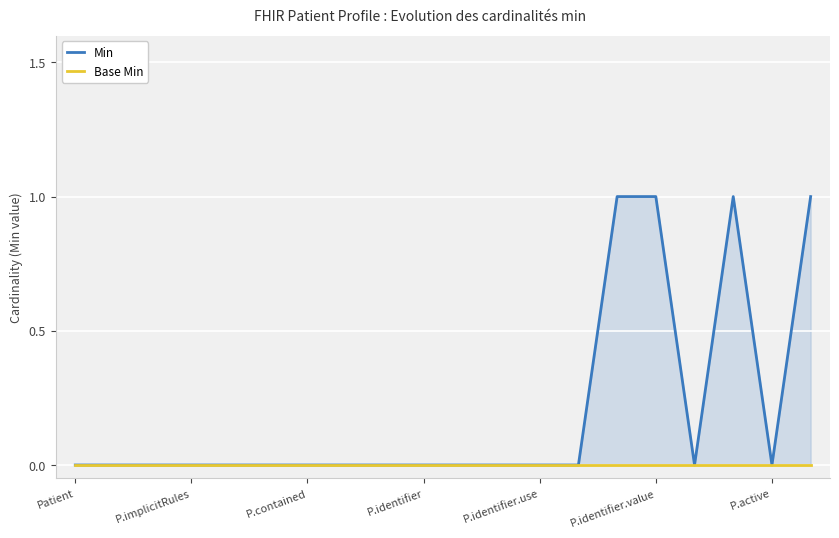

What is the label of the 18th point from the right?

P.contained